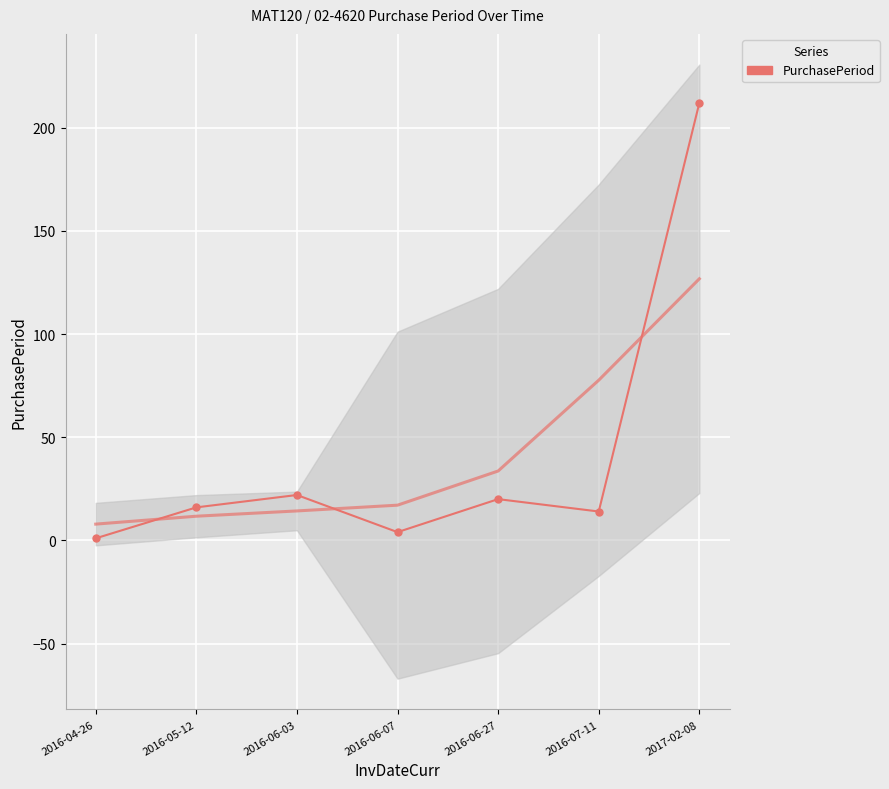

Which category has the highest value across all series?

2017-02-08